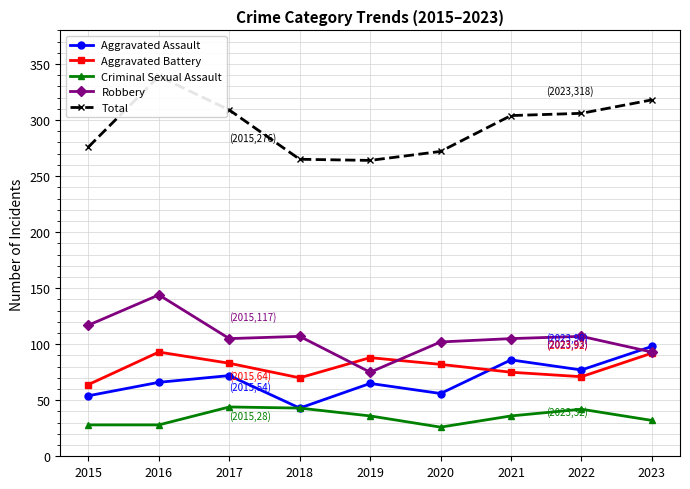

Where do Robbery and Aggravated Battery first cross each other?

2018 and 2019